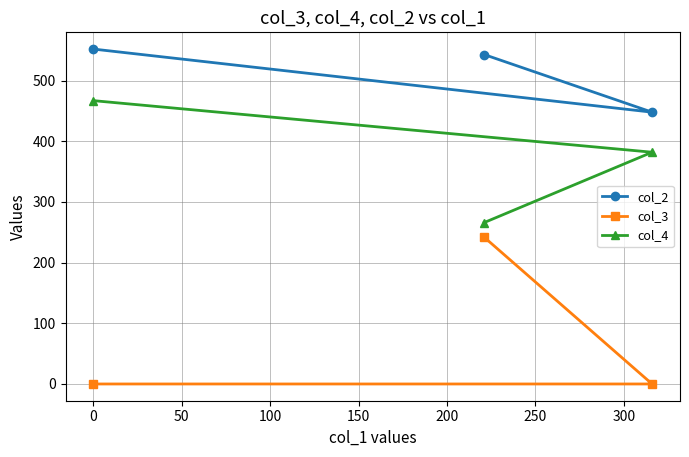

What is the maximum value shown in the chart?

552